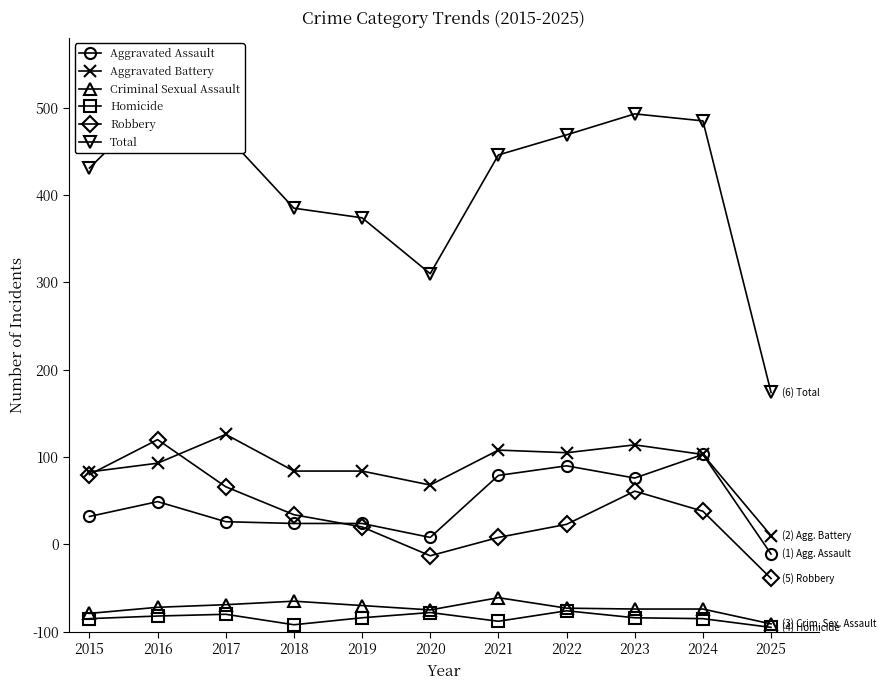

Rank the categories by Aggravated Assault value from lowest to highest.

2025, 2020, 2018, 2019, 2017, 2015, 2016, 2023, 2021, 2022, 2024